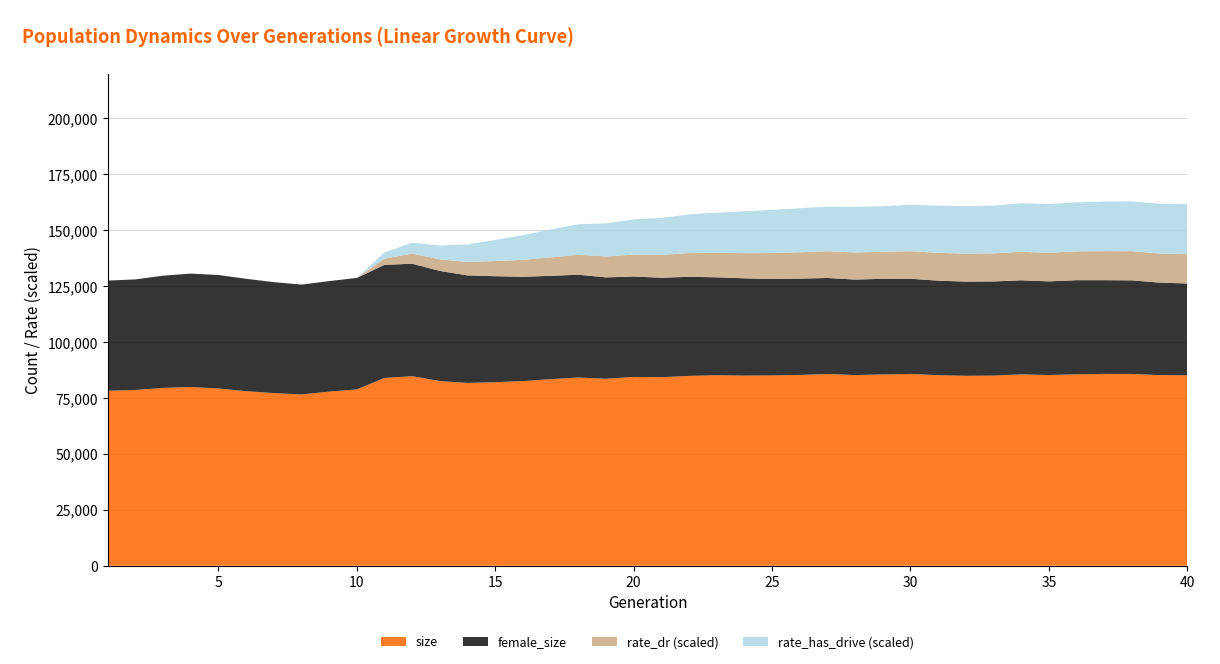

What is the highest value of the size series?

85753.0